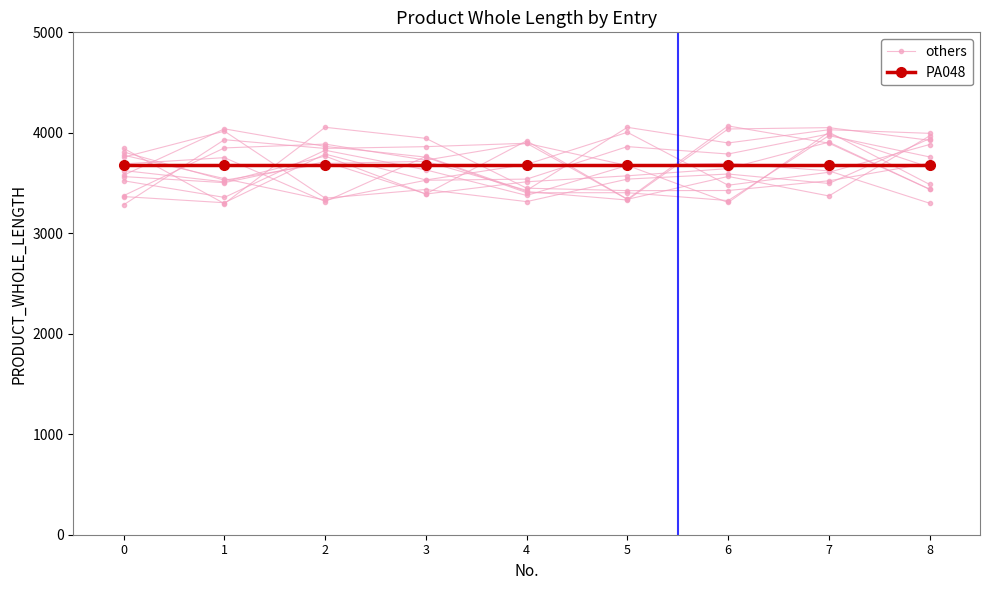

True or false: others has more than 1 interior local peaks.

True